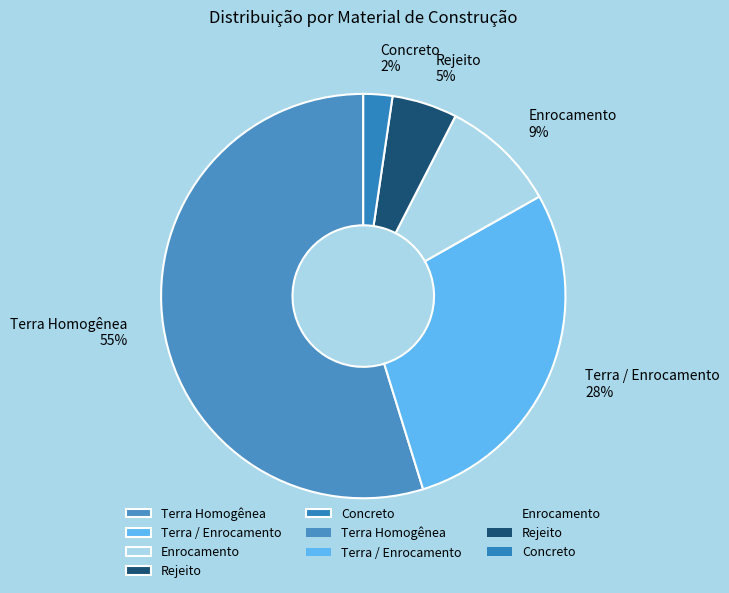

True or false: Rejeito accounts for 11% of the total.

False